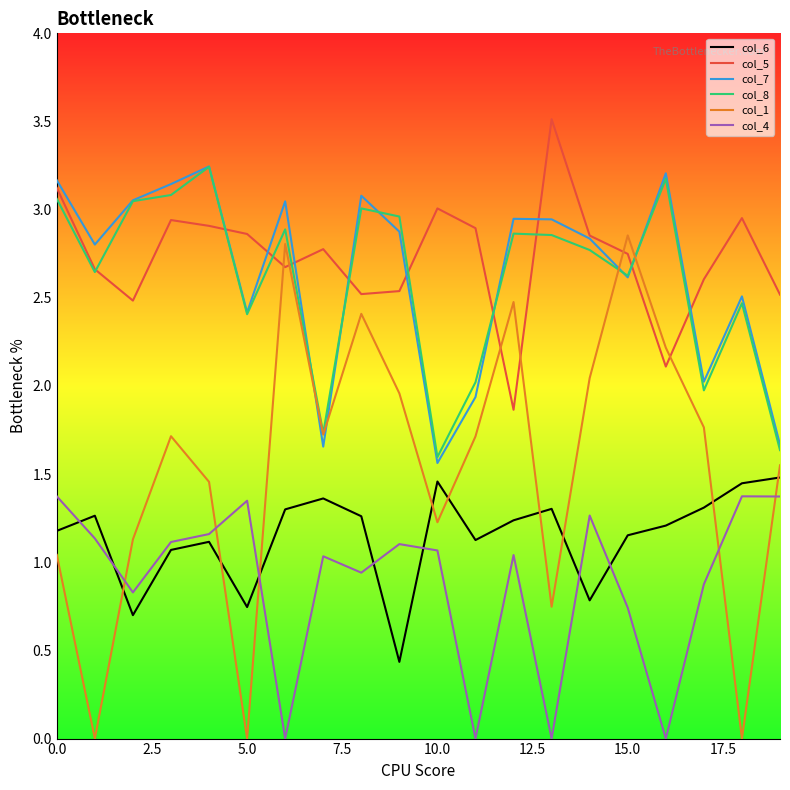

What is the lowest value of the col_8 series?

1.6